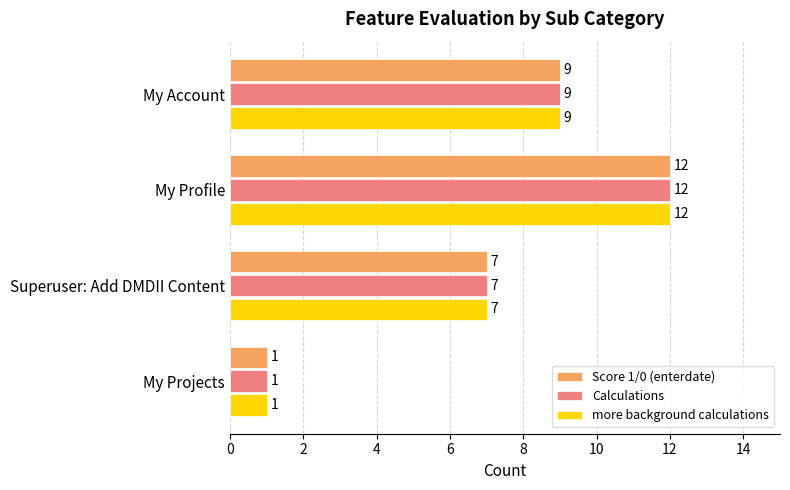

At which label does Score 1/0 (enterdate) reach its minimum?

My Projects